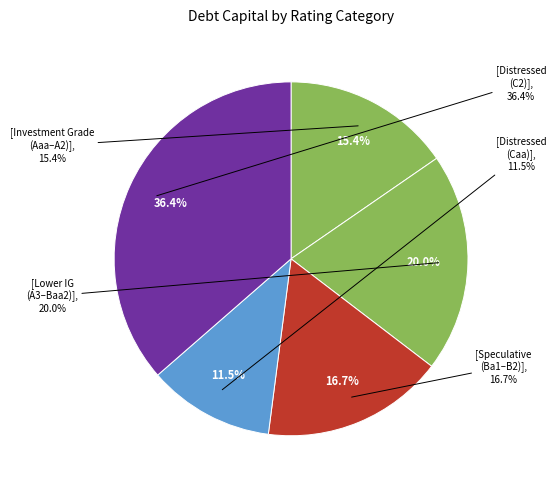

Which category has the biggest portion of the pie?

C2/C